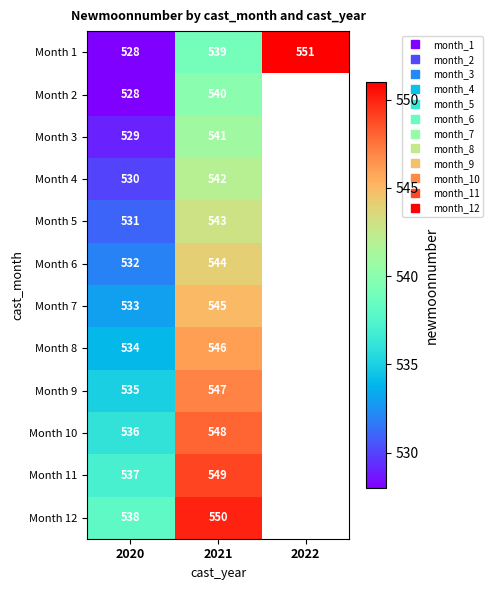

At how many categories does at least one series exceed 534?

3